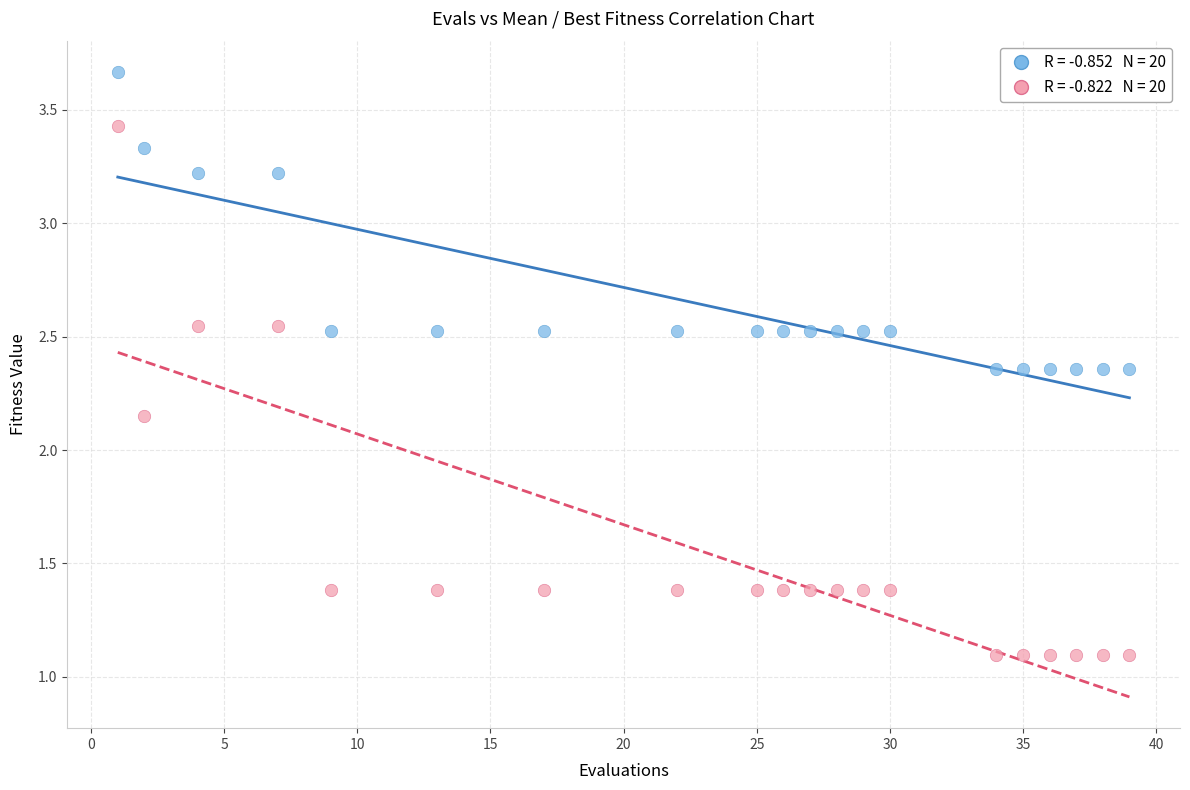

Across all data points, what is the range of Y values (max minus min)?

2.6